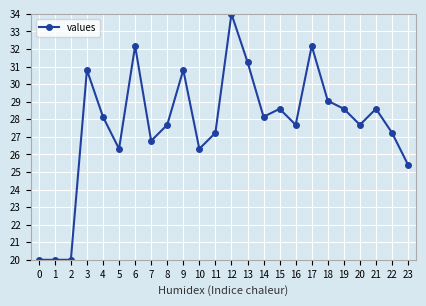

True or false: the data shows 27.7 at 16.

True